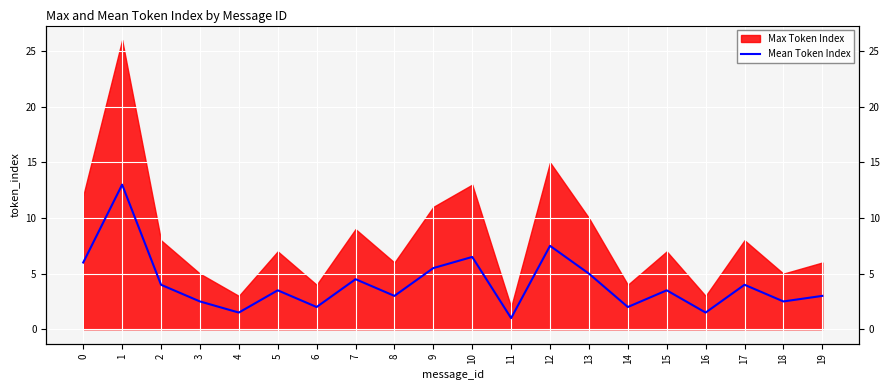

How many data points does each series have?

20